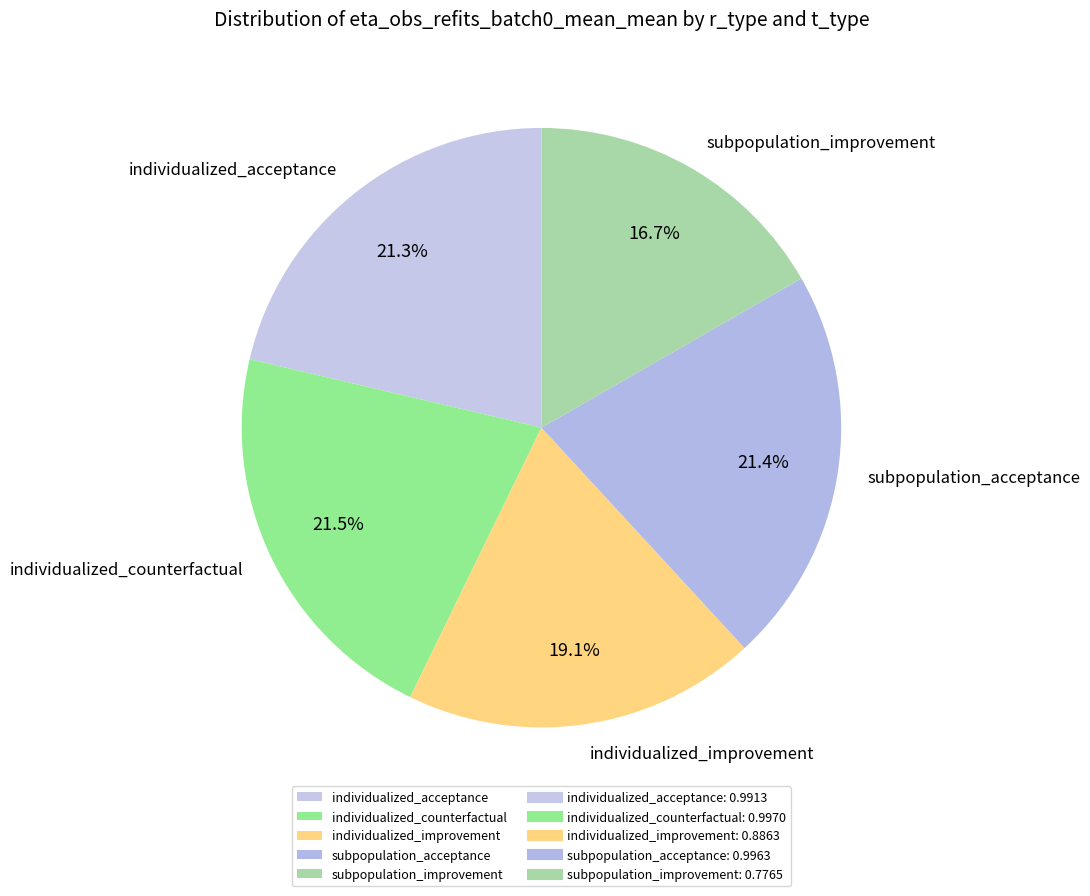

What is the smallest slice in the pie chart?

subpopulation_improvement